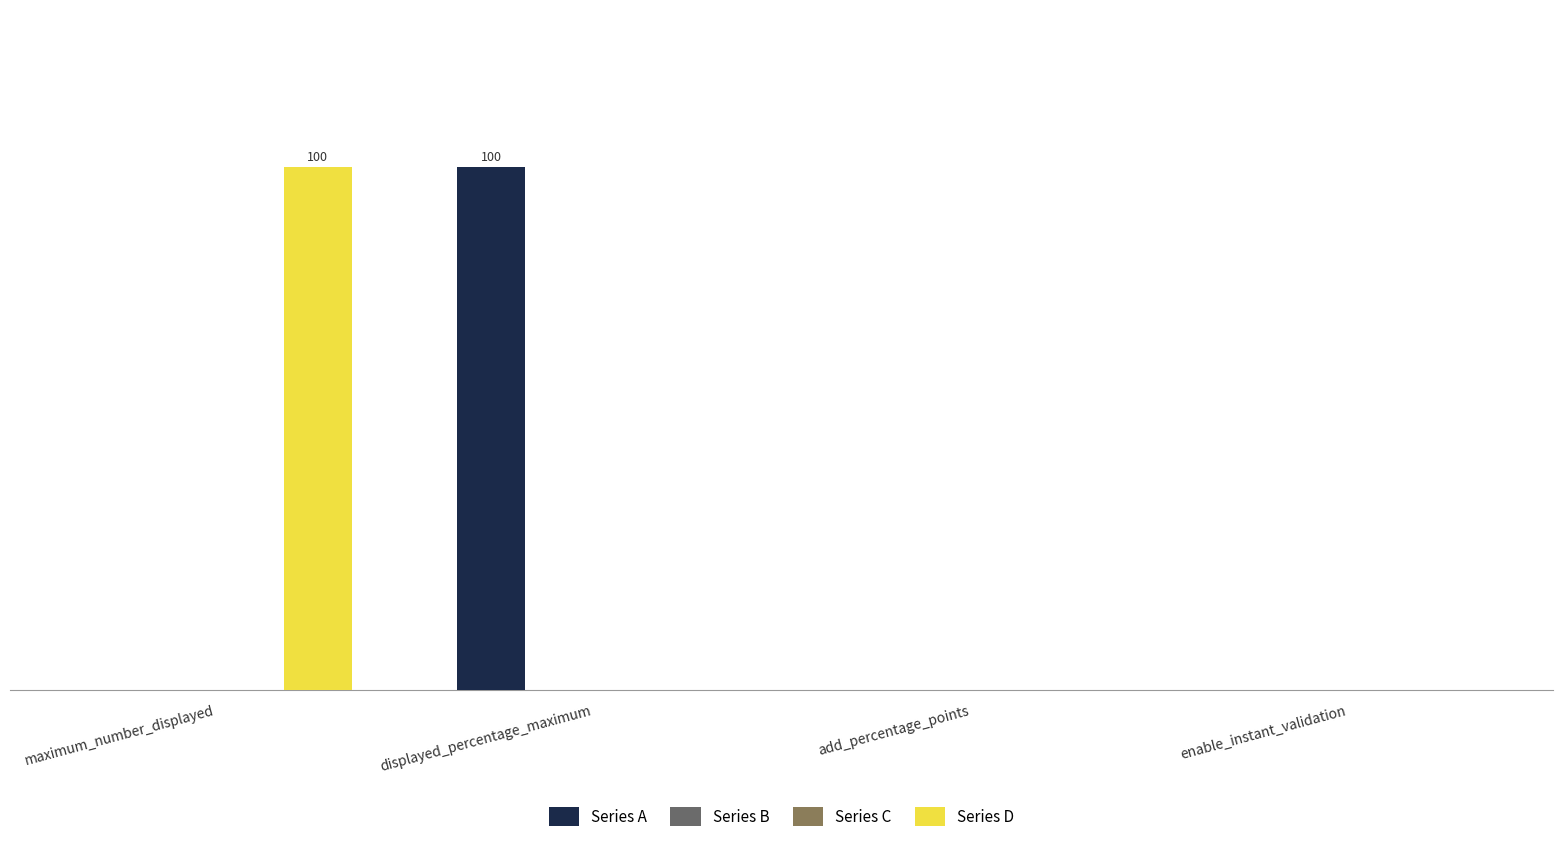

Is the value of Series D at maximum_number_displayed greater than the value of Series B at maximum_number_displayed?

Yes